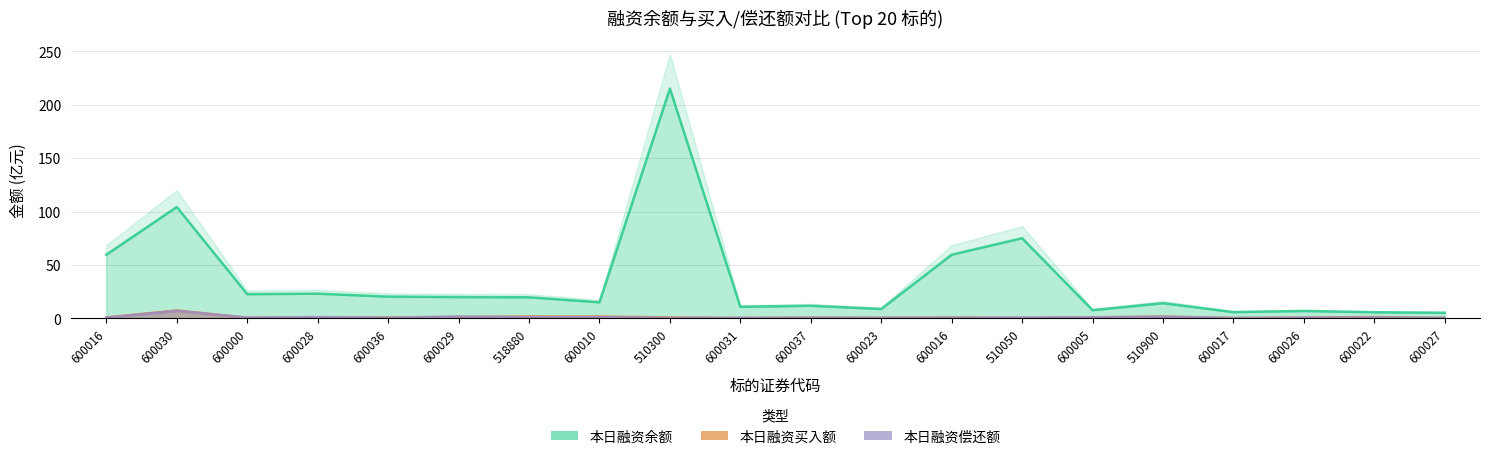

Reading left to right, extract all data points from this chart.

本日融资余额(元): 59.6	104.2	22.6	23.1	20.3	19.9	19.7	15.0	215.1	10.8	11.8	8.8	59.6	75.0	7.6	14.2	5.8	6.9	5.7	5.2
本日融资买入额(元): 0.8	7.3	0.6	0.8	0.8	1.2	1.7	1.7	0.8	0.3	0.6	0.5	0.8	0.4	1.0	1.7	0.3	0.6	1.2	0.3
本日融资偿还额(元): 0.6	7.0	0.6	1.1	0.6	1.6	1.0	1.1	0.4	0.4	0.5	0.5	0.6	0.6	0.9	1.4	0.3	0.7	0.7	0.4